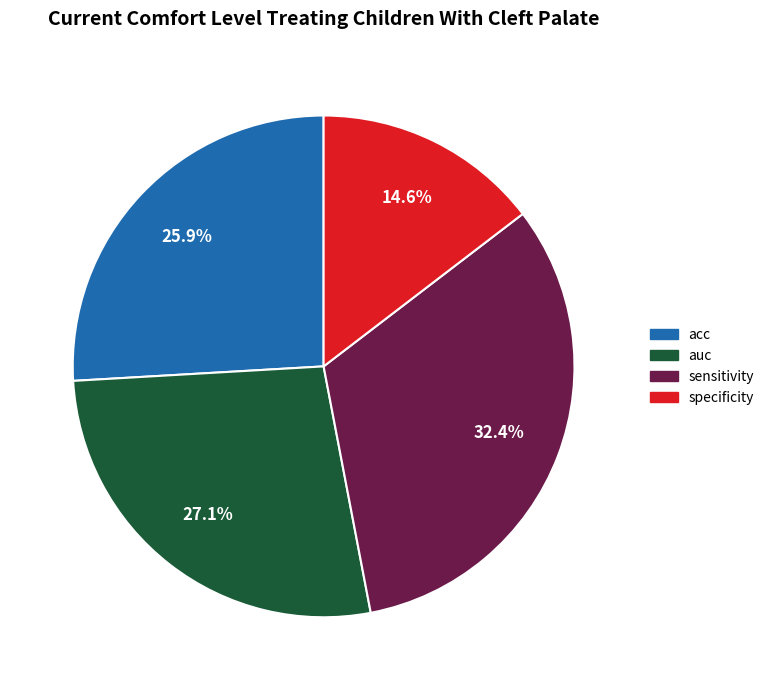

Combined, do sensitivity and auc account for over 50%?

Yes